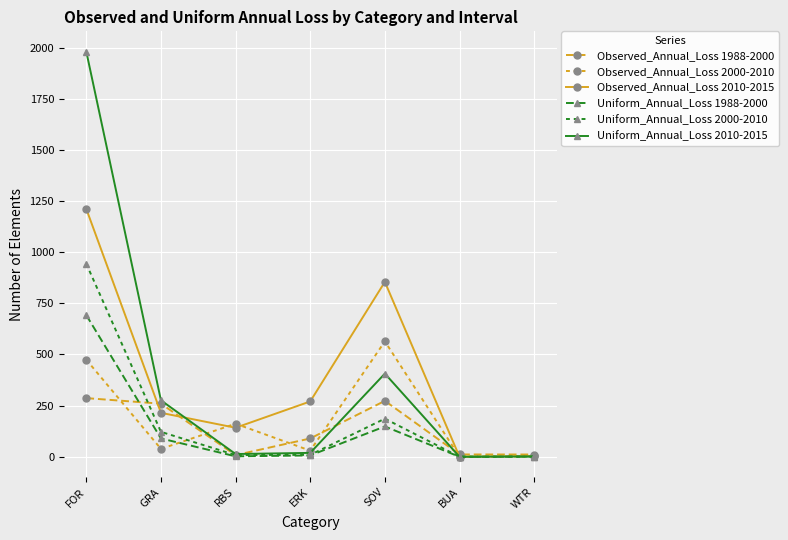

What is the difference between the maximum and second lowest values in the Observed_Annual_Loss 1988-2000 series?

275.6